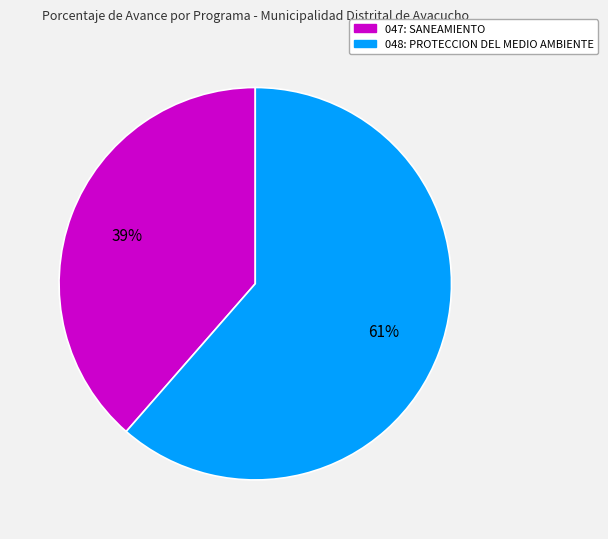

How many slices are in this pie chart?

2